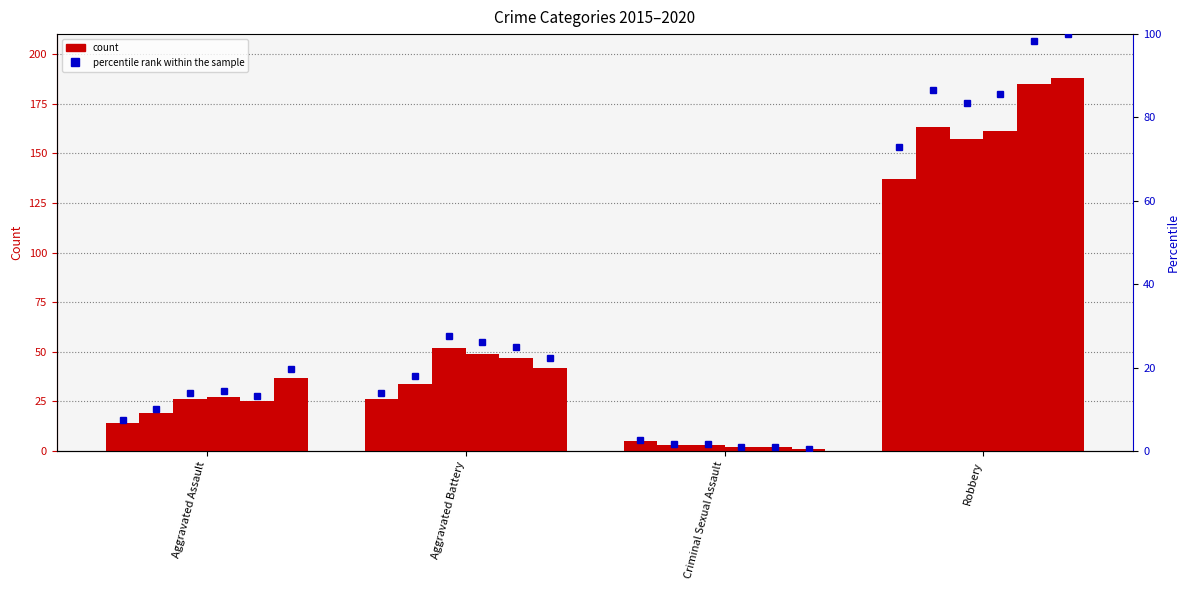

The value of 2018 at Aggravated Assault is 40. True or false?

False